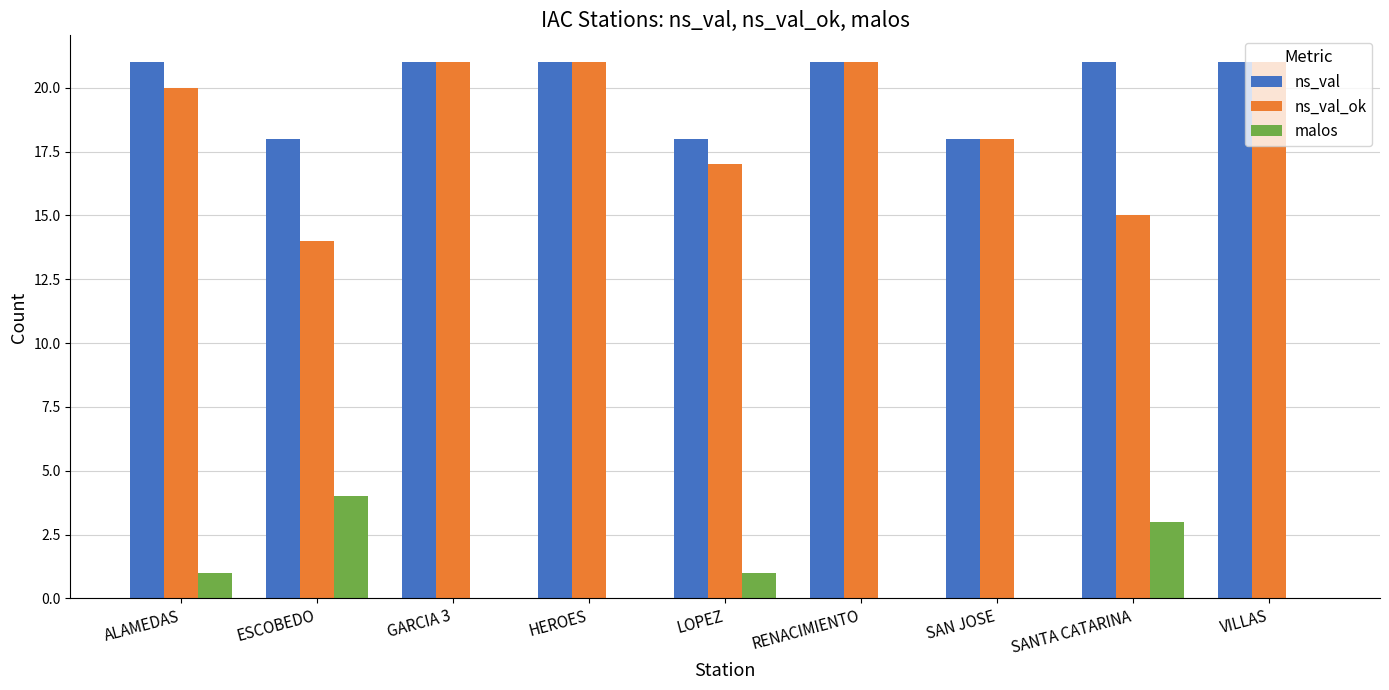

What are all the series names shown in the legend?

ns_val, ns_val_ok, malos